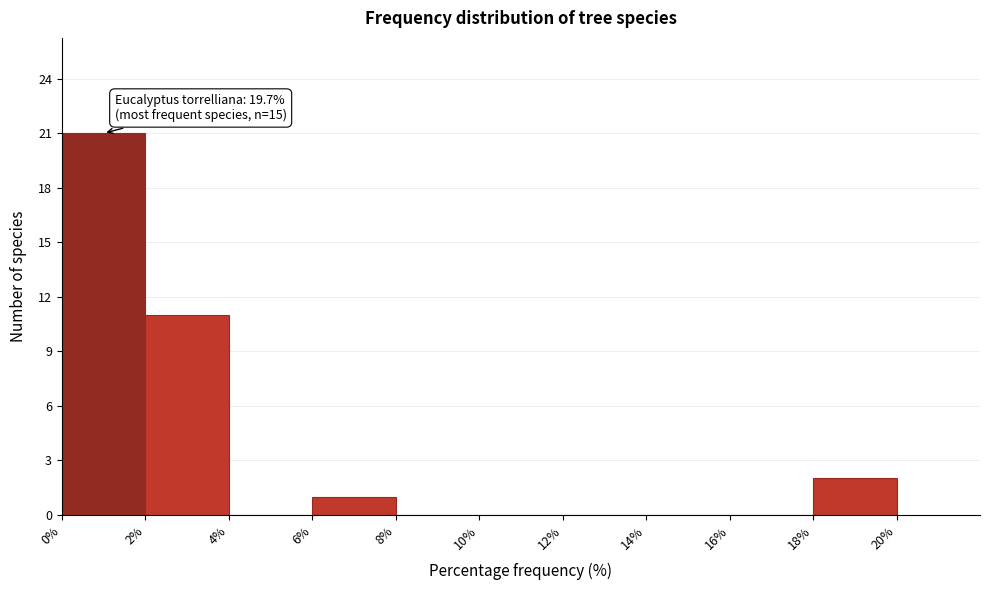

Which range on the x-axis has the tallest bar?

0% to 2%